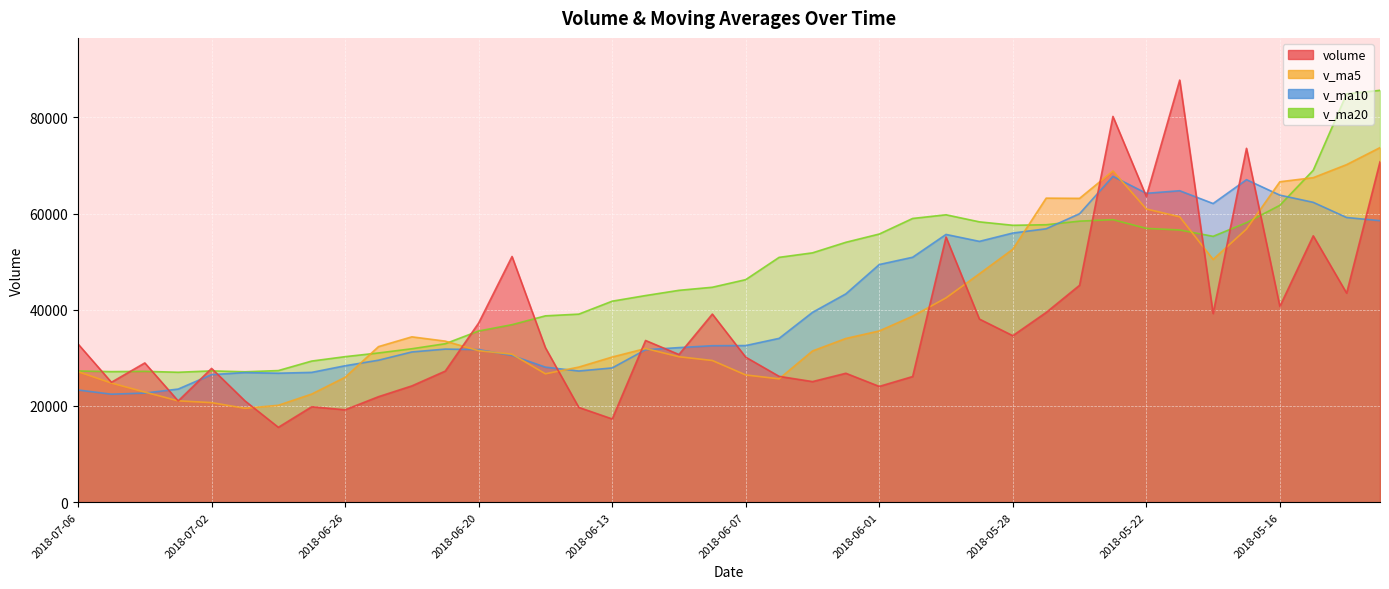

Count the number of categories in the chart.

40